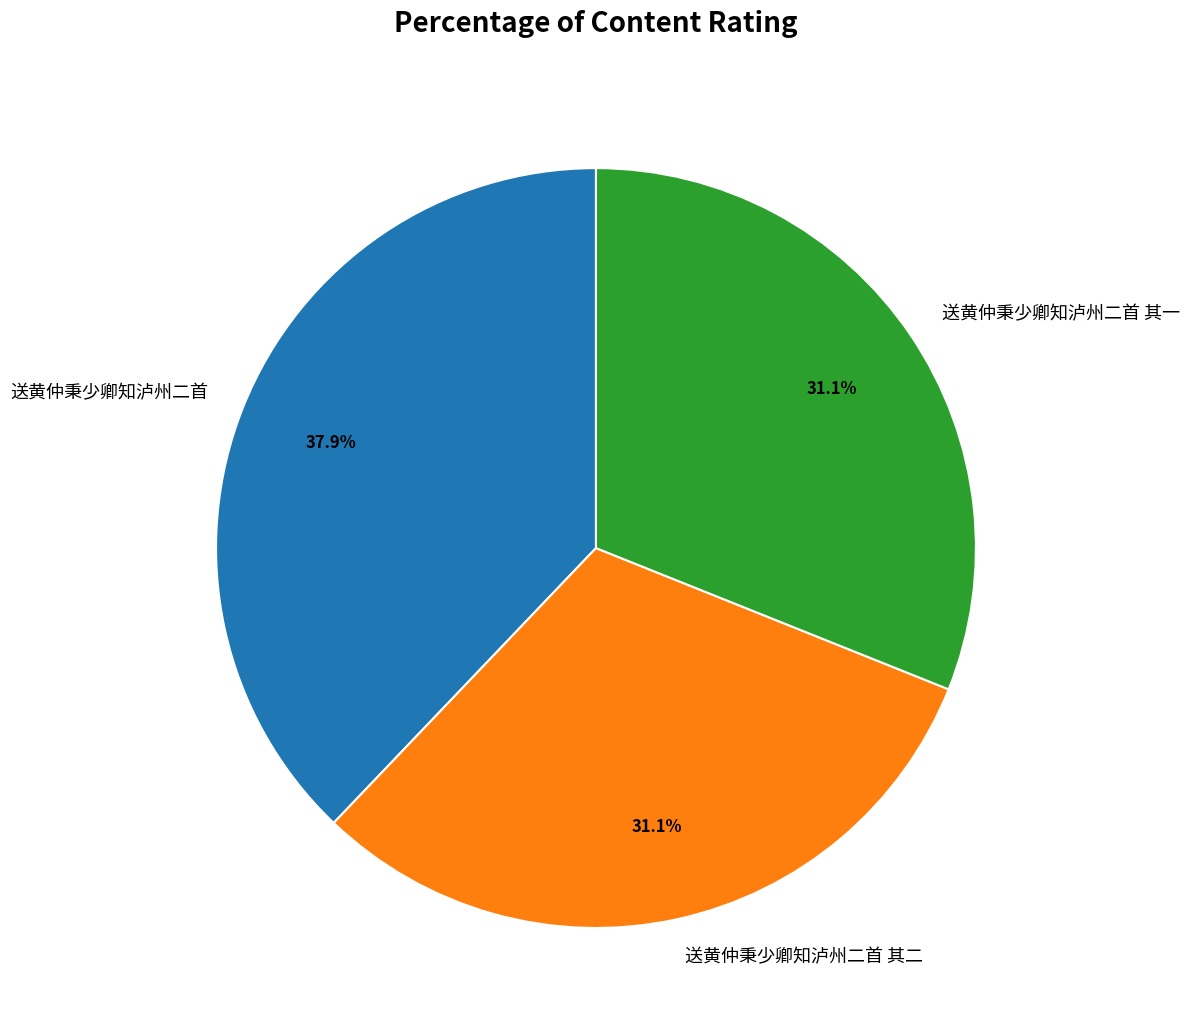

Is there any slice that represents more than half of the pie?

No